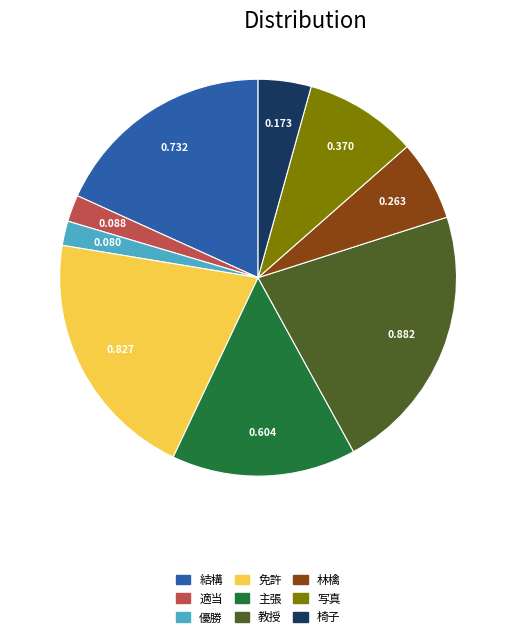

Which slice is the largest?

教授